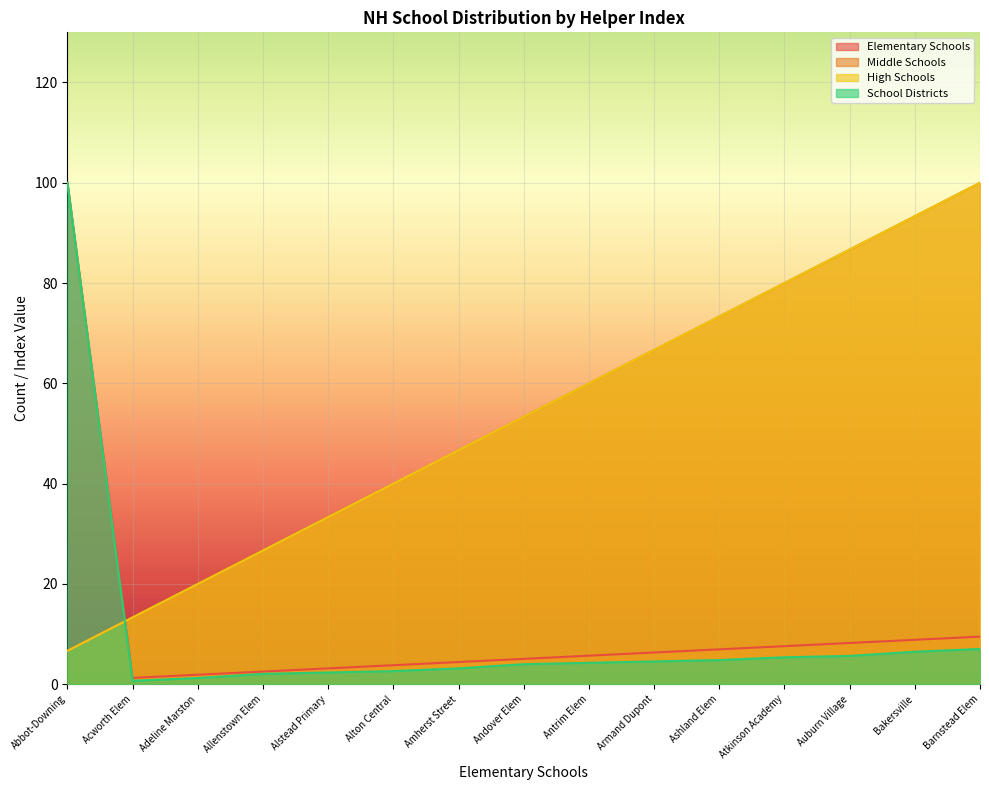

What is the value of the School Districts point at the 8th from the left?

4.0